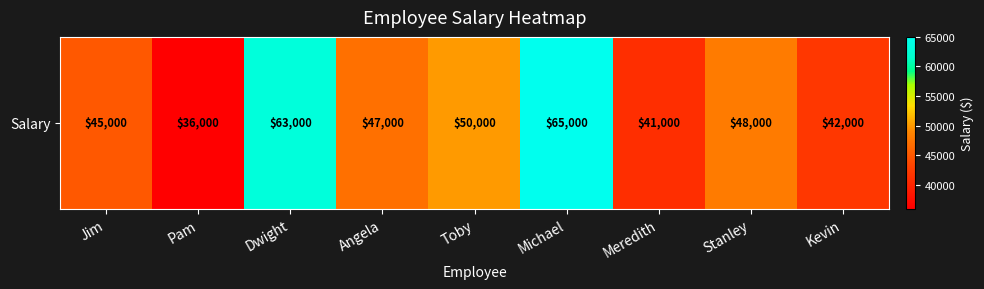

The value at Angela is 63476. True or false?

False